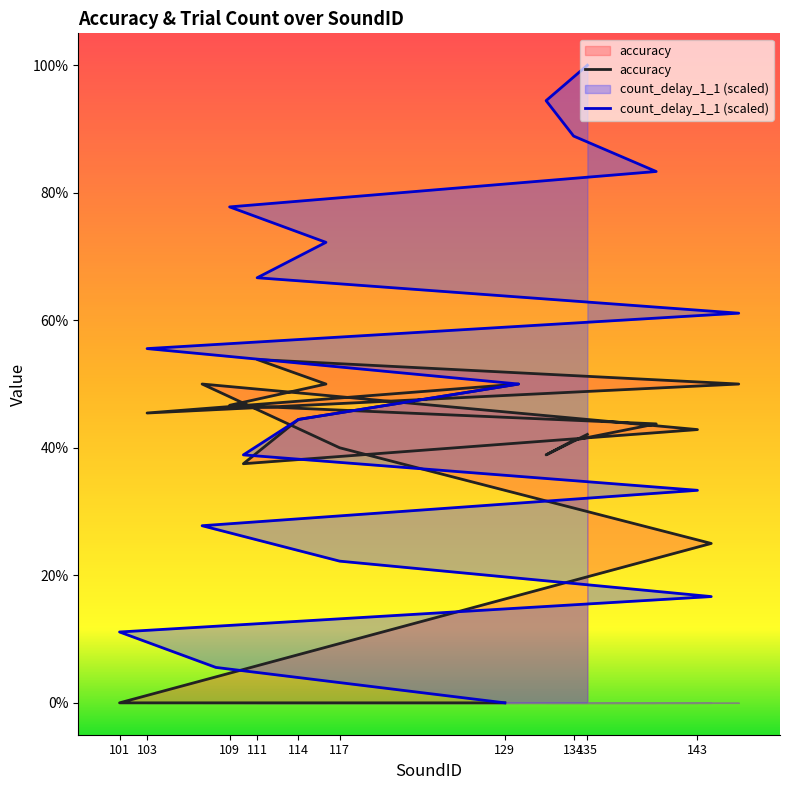

What is the maximum value shown in the chart?

100.0